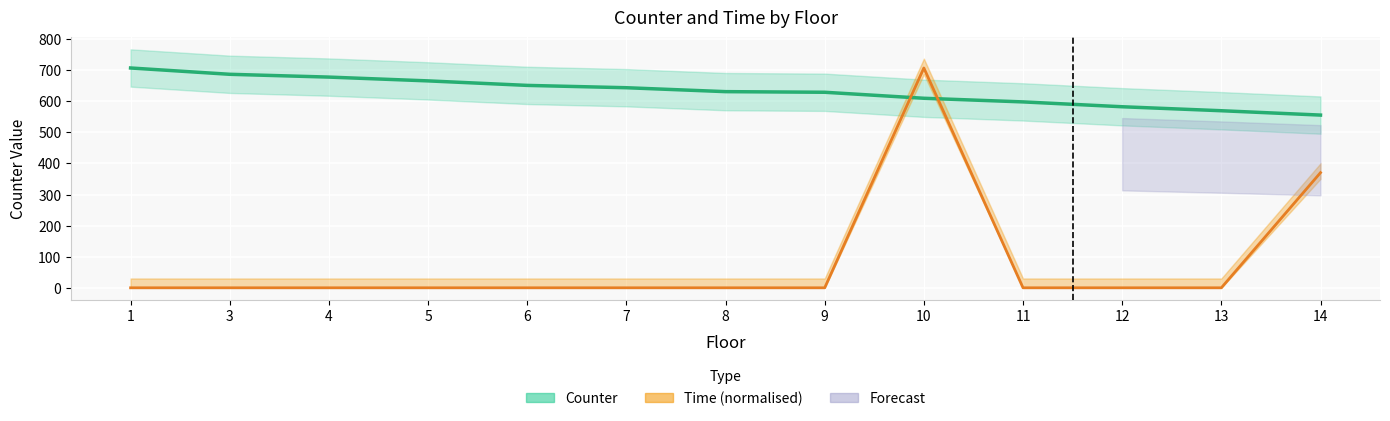

At how many categories does at least one series exceed 110?

13